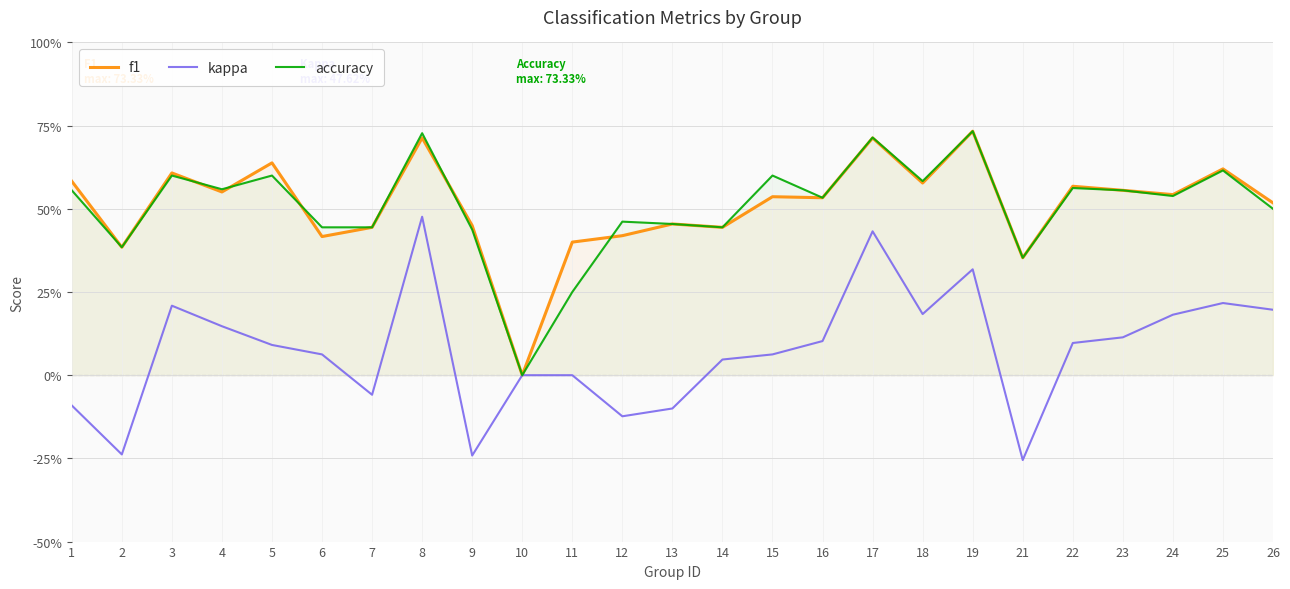

How many accuracy values are between 0 and 1?

25